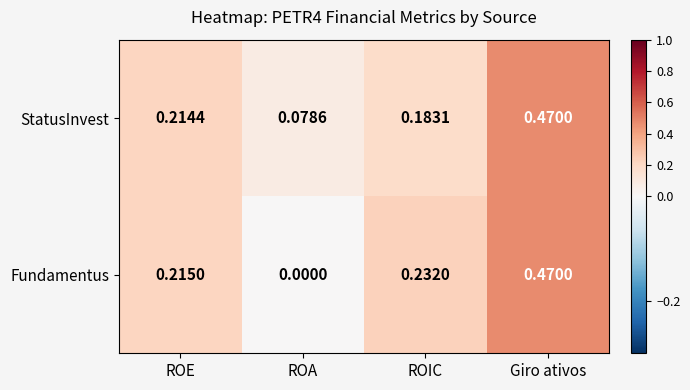

Count the number of data series in this chart.

2